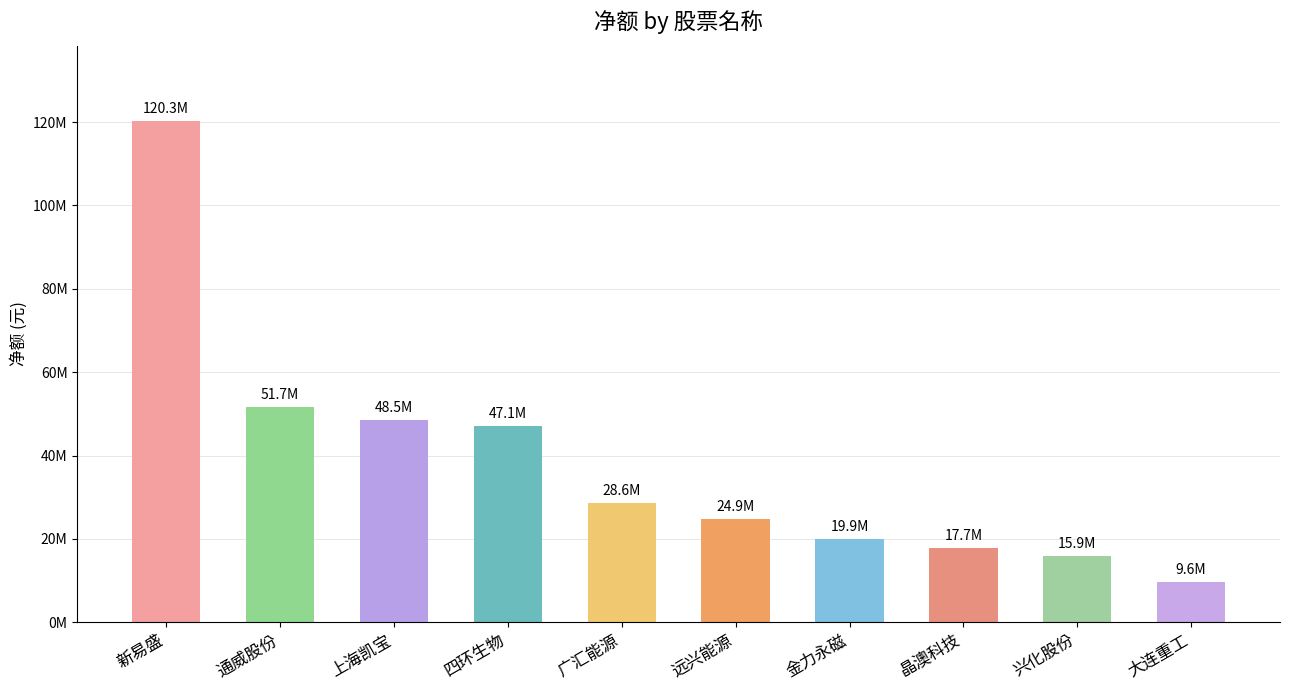

Which has a higher value, 远兴能源 or 四环生物?

四环生物